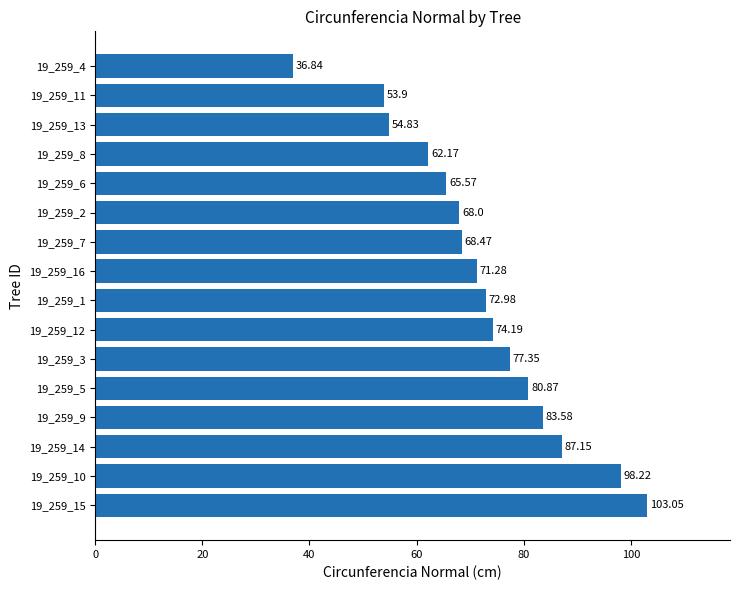

List the labels in order of value, largest first.

19_259_15, 19_259_10, 19_259_14, 19_259_9, 19_259_5, 19_259_3, 19_259_12, 19_259_1, 19_259_16, 19_259_7, 19_259_2, 19_259_6, 19_259_8, 19_259_13, 19_259_11, 19_259_4